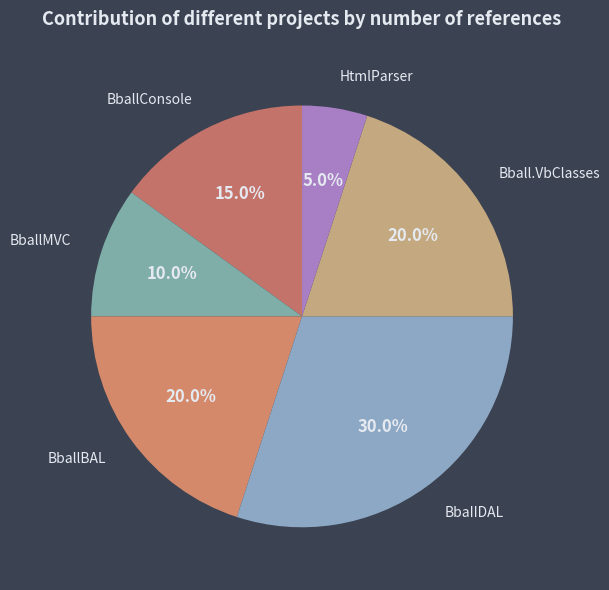

Count the number of slices in the pie.

6